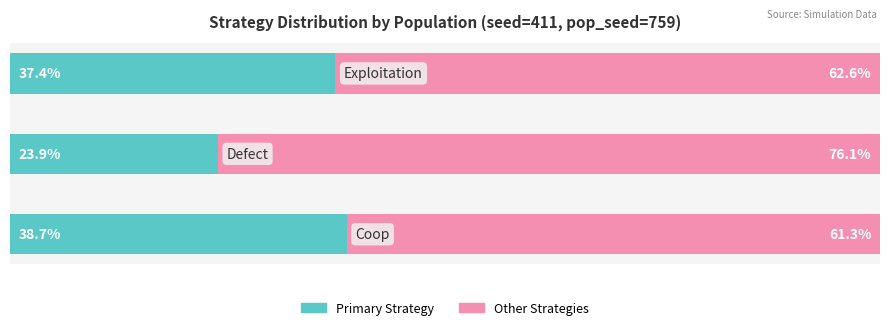

What are all the series names shown in the legend?

Primary Strategy, Other Strategies